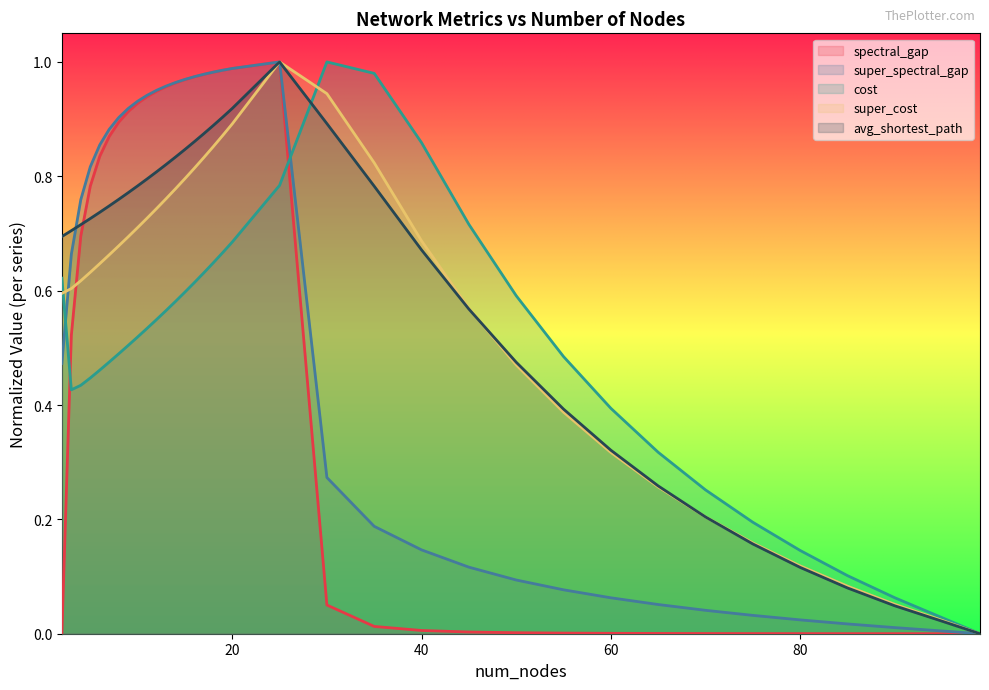

What is the difference between the maximum and minimum values in the super_spectral_gap series?

1.0